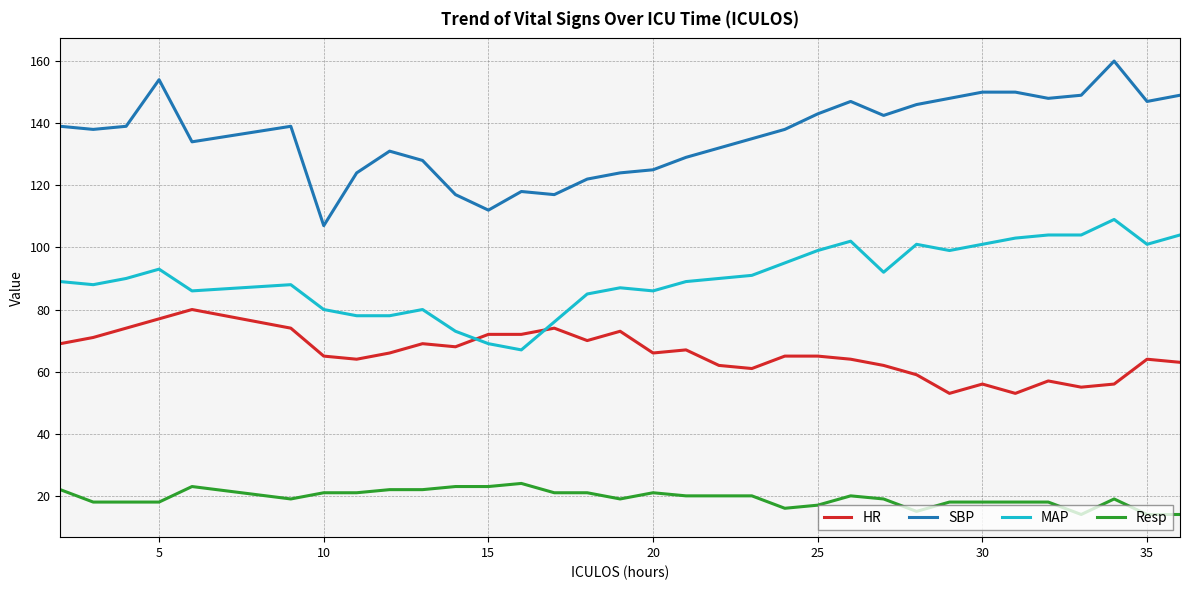

True or false: Resp and HR intersect in this chart.

False